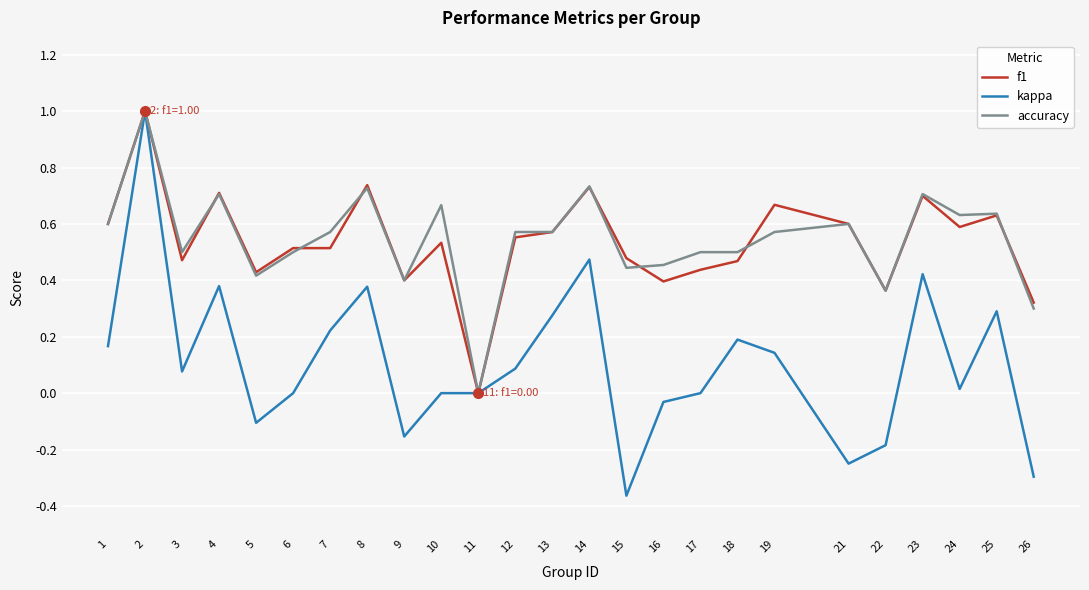

How many f1 values are between 0 and 1?

25